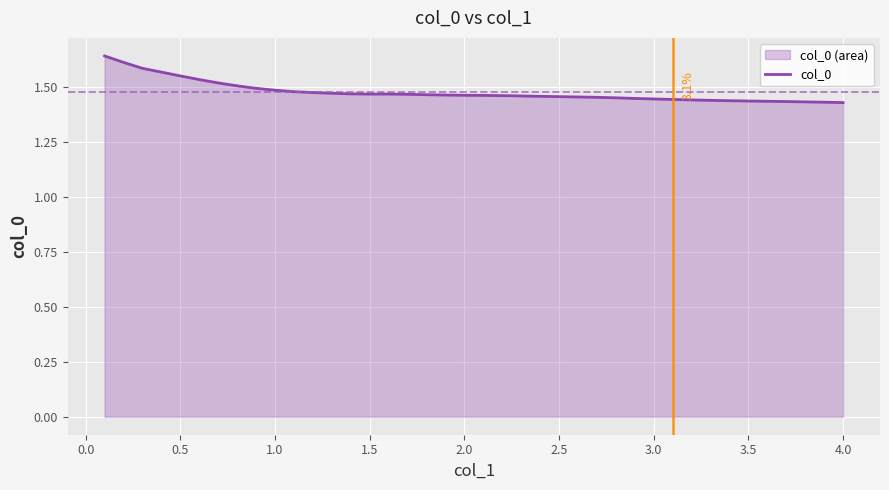

The chart shows a value of 2.1 at 2.5. True or false?

False